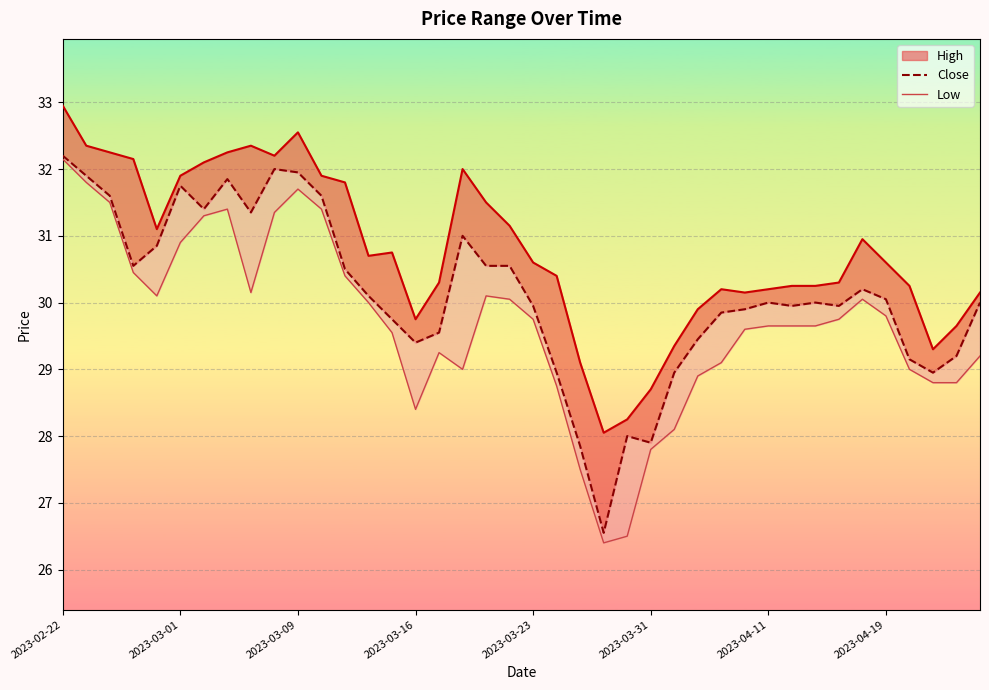

What is the minimum value for High_line?

28.1